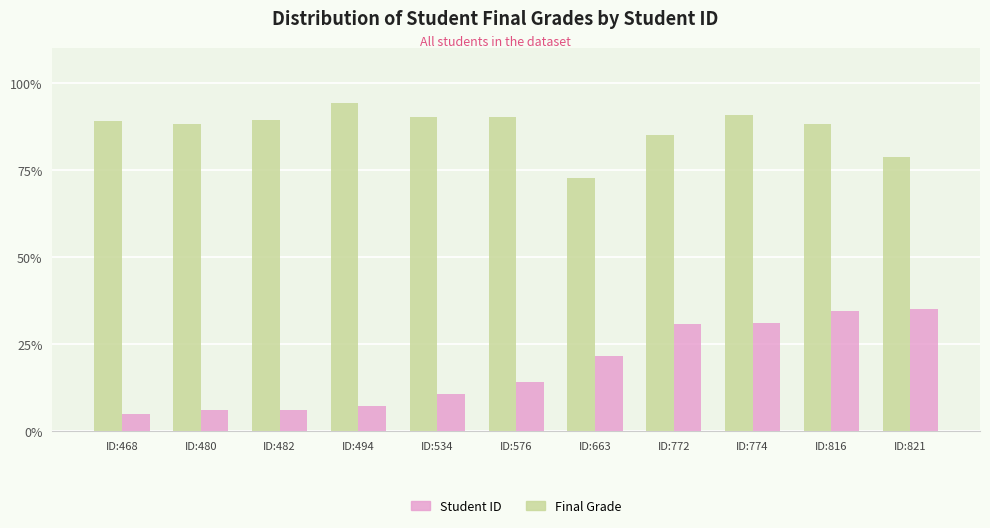

How many groups of bars are there?

11